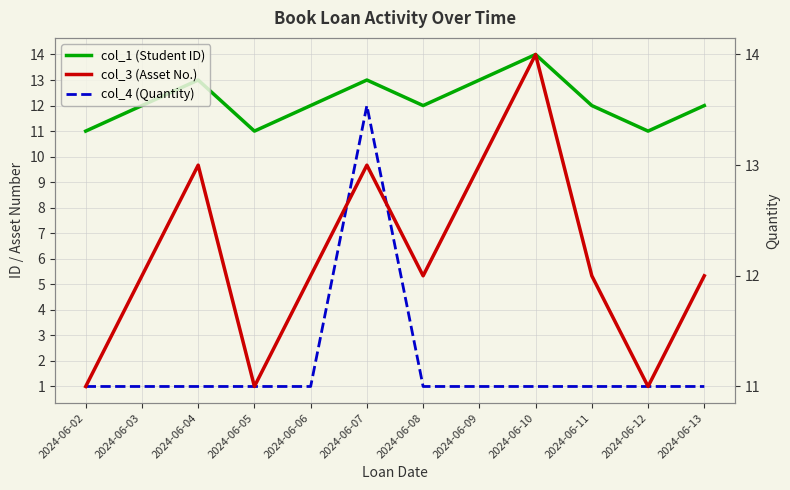

At which label is col_3 (Asset No.) closest to 12?

2024-06-03